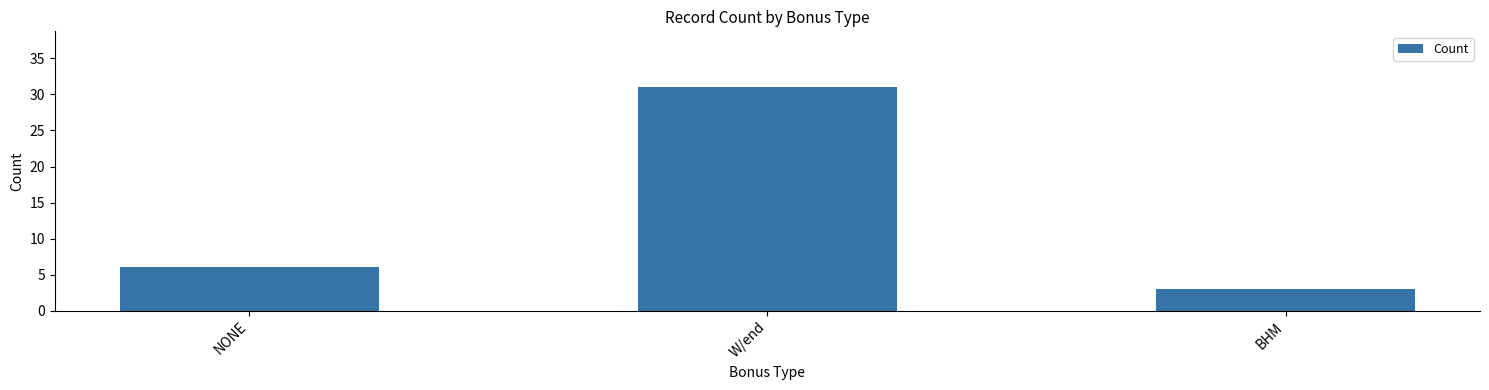

Which has a higher value, W/end or BHM?

W/end